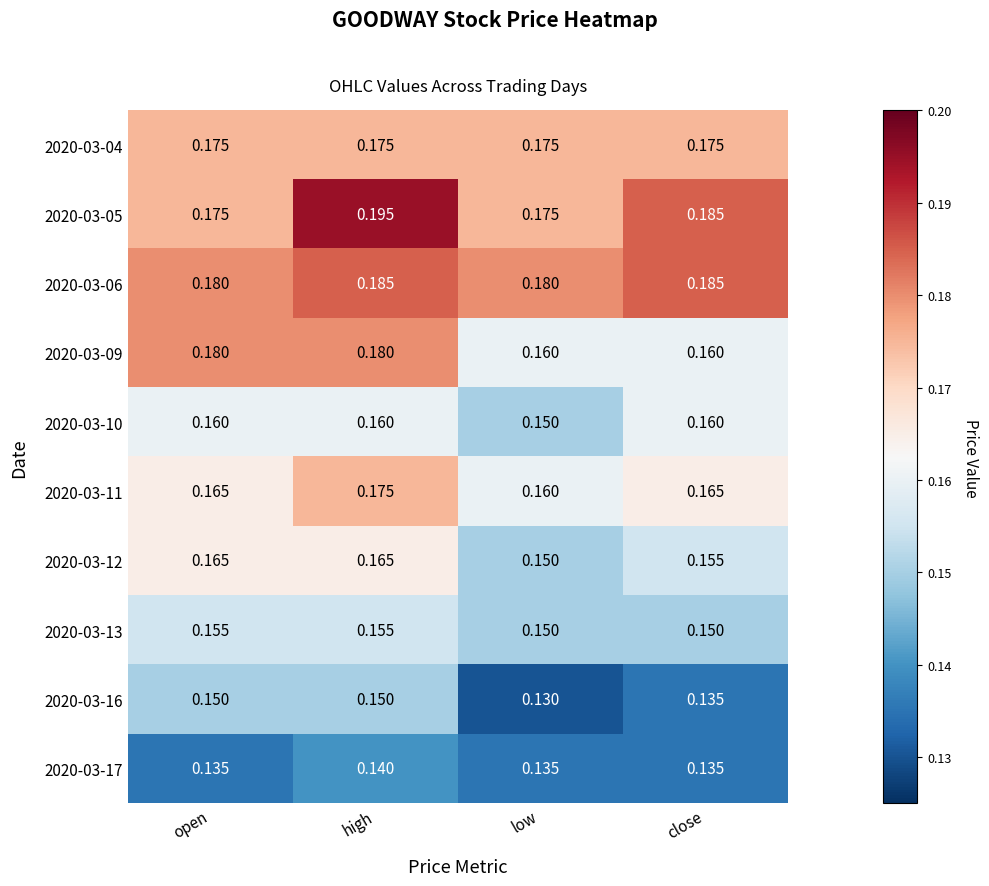

At which label does 2020-03-11 reach its minimum?

low